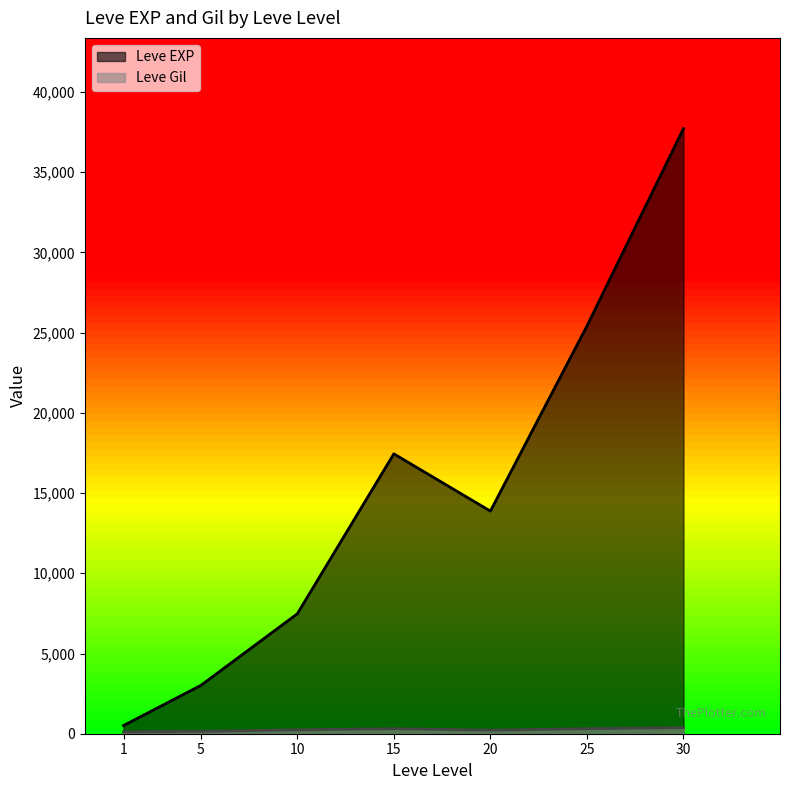

List the series in order of their overall mean, lowest first.

Leve Gil, Leve EXP